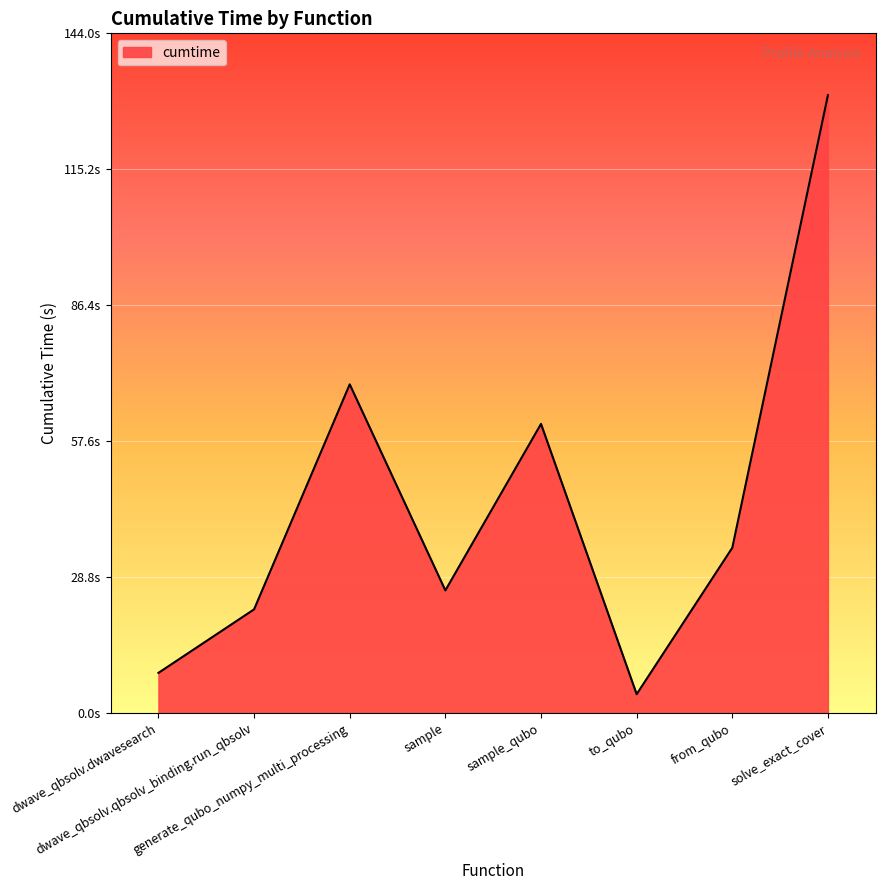

Does the chart have visible grid lines?

Yes